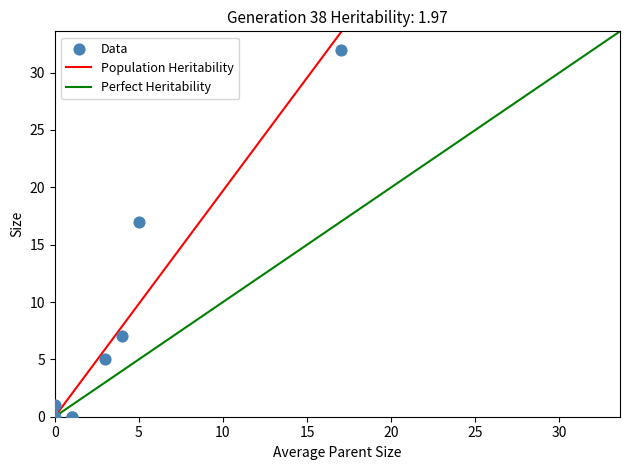

What Y value in the scatter plot is closest to 16?

17